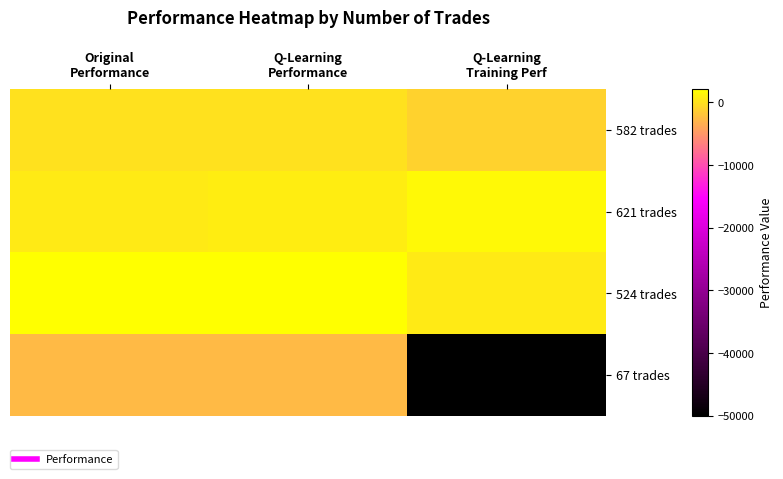

What is the spread (max minus min) of values at Q-Learning
Training Perf?

51618.9